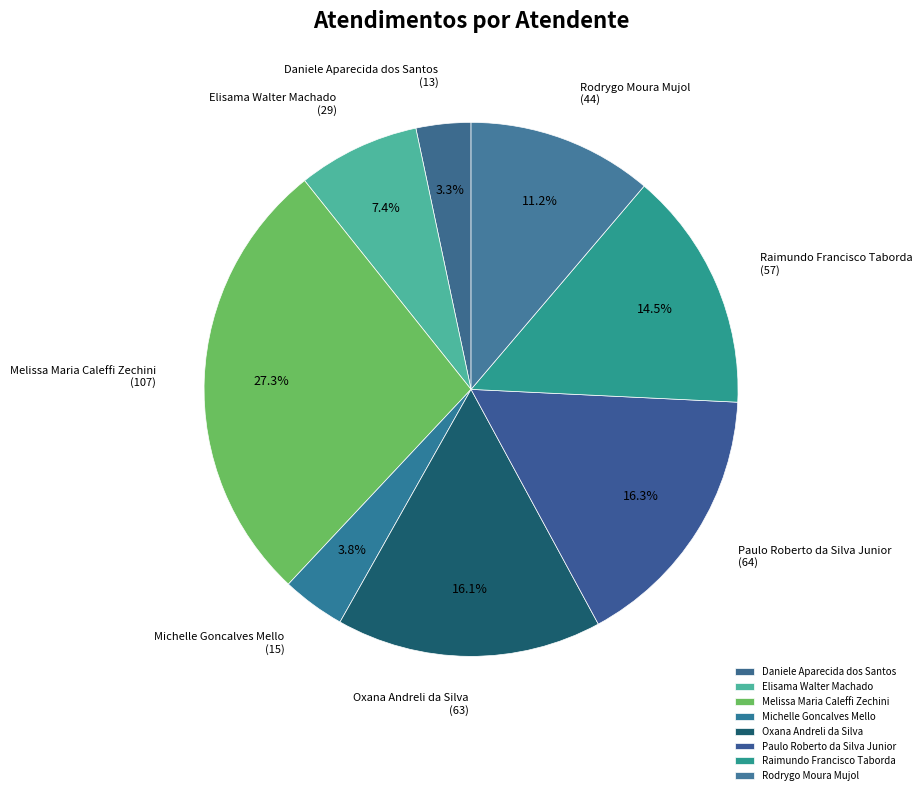

What is the ratio of the value at Oxana Andreli da Silva to the value at Paulo Roberto da Silva Junior?

1.0